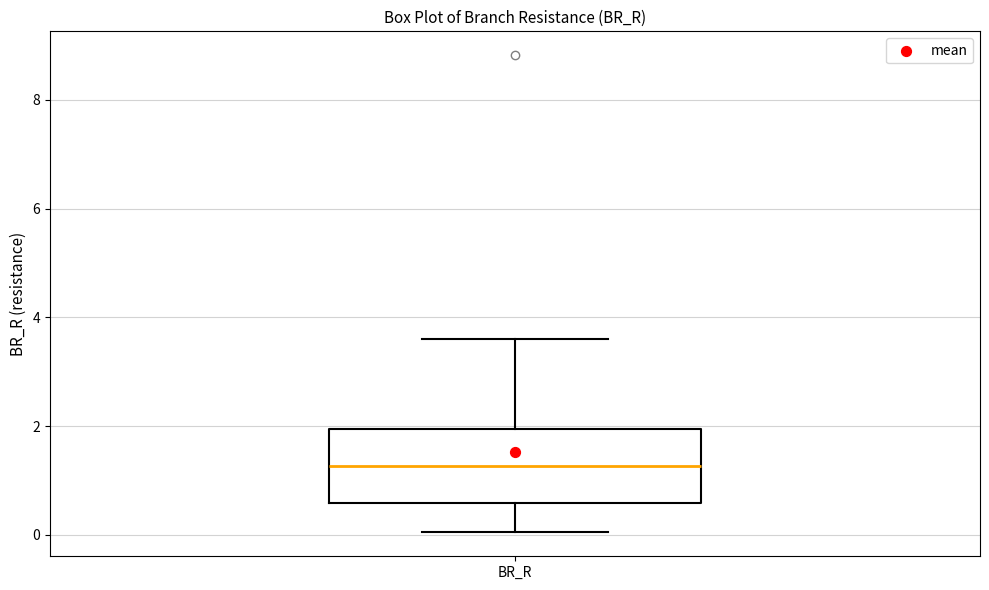

Read this box plot against the y-axis: the position of the median line, the range covered by the box, and the ends of both whiskers. The values are not printed on the chart, so give them approximately, as read against the axis.

median 1.2, box 0.6 to 2.0, whiskers 0.0 to 3.6